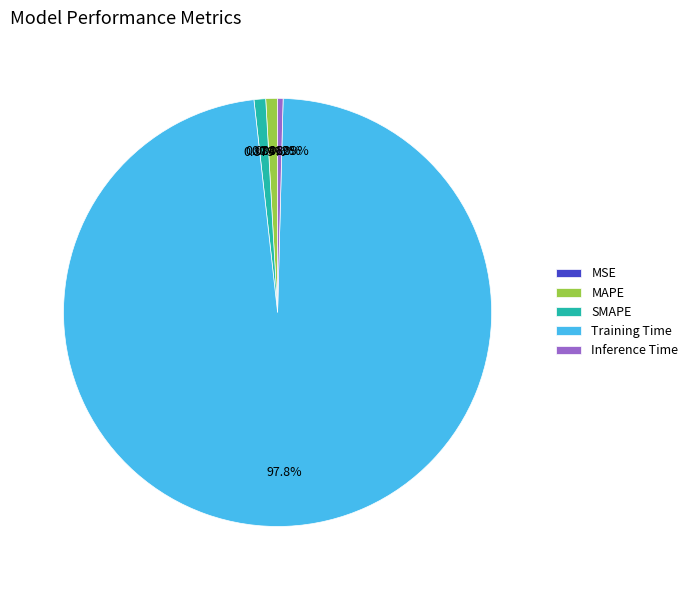

Which category has the biggest portion of the pie?

Training Time